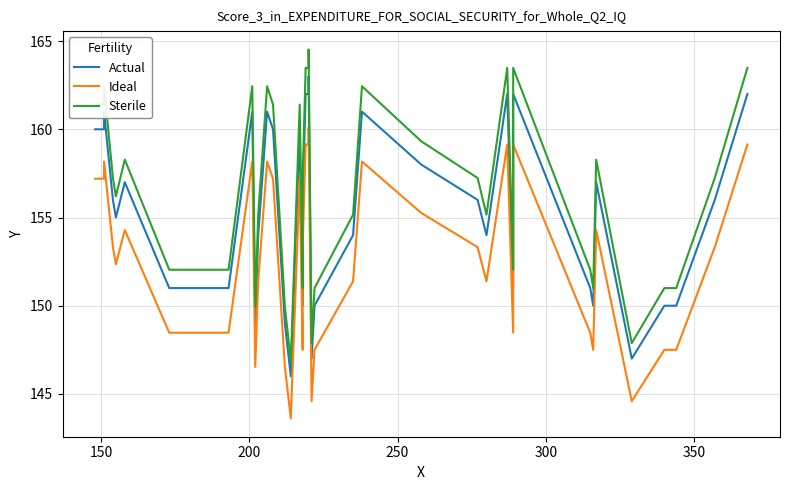

How many lines are shown in the chart?

3